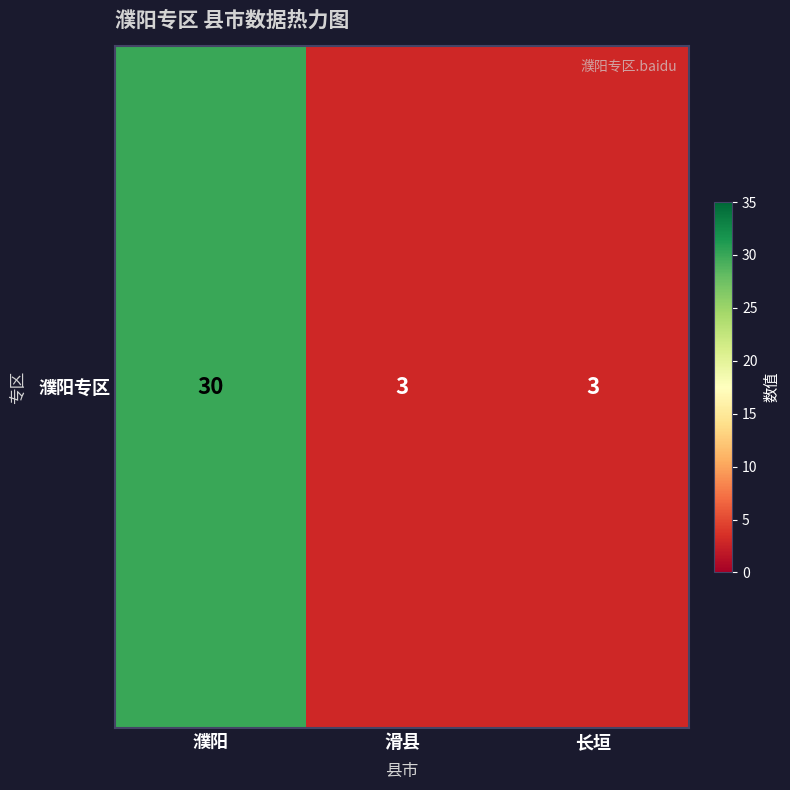

Where is the data nearest to the value 16?

滑县